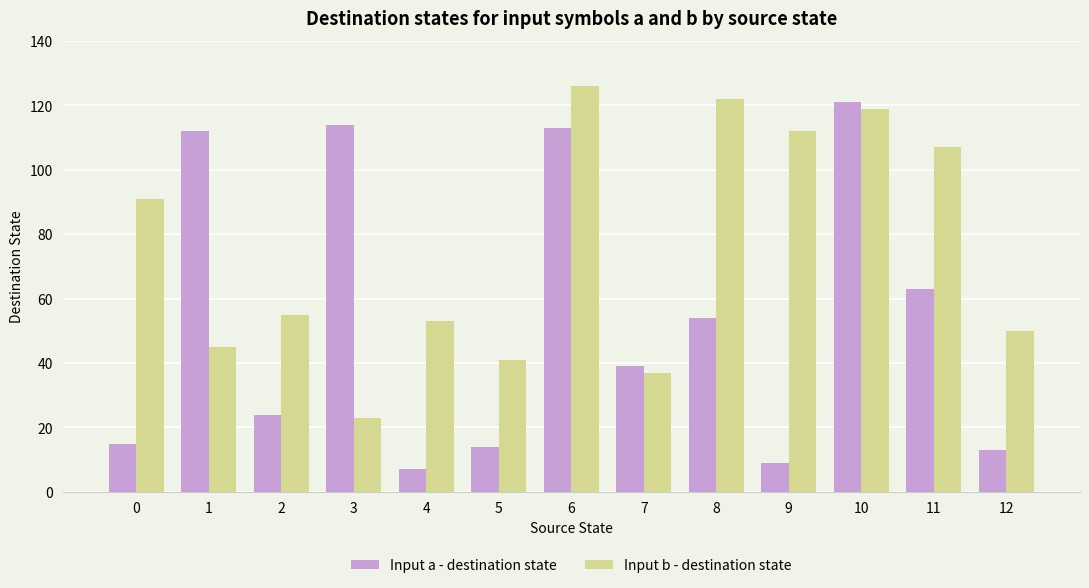

At which label does Input a - destination state first exceed 39?

1